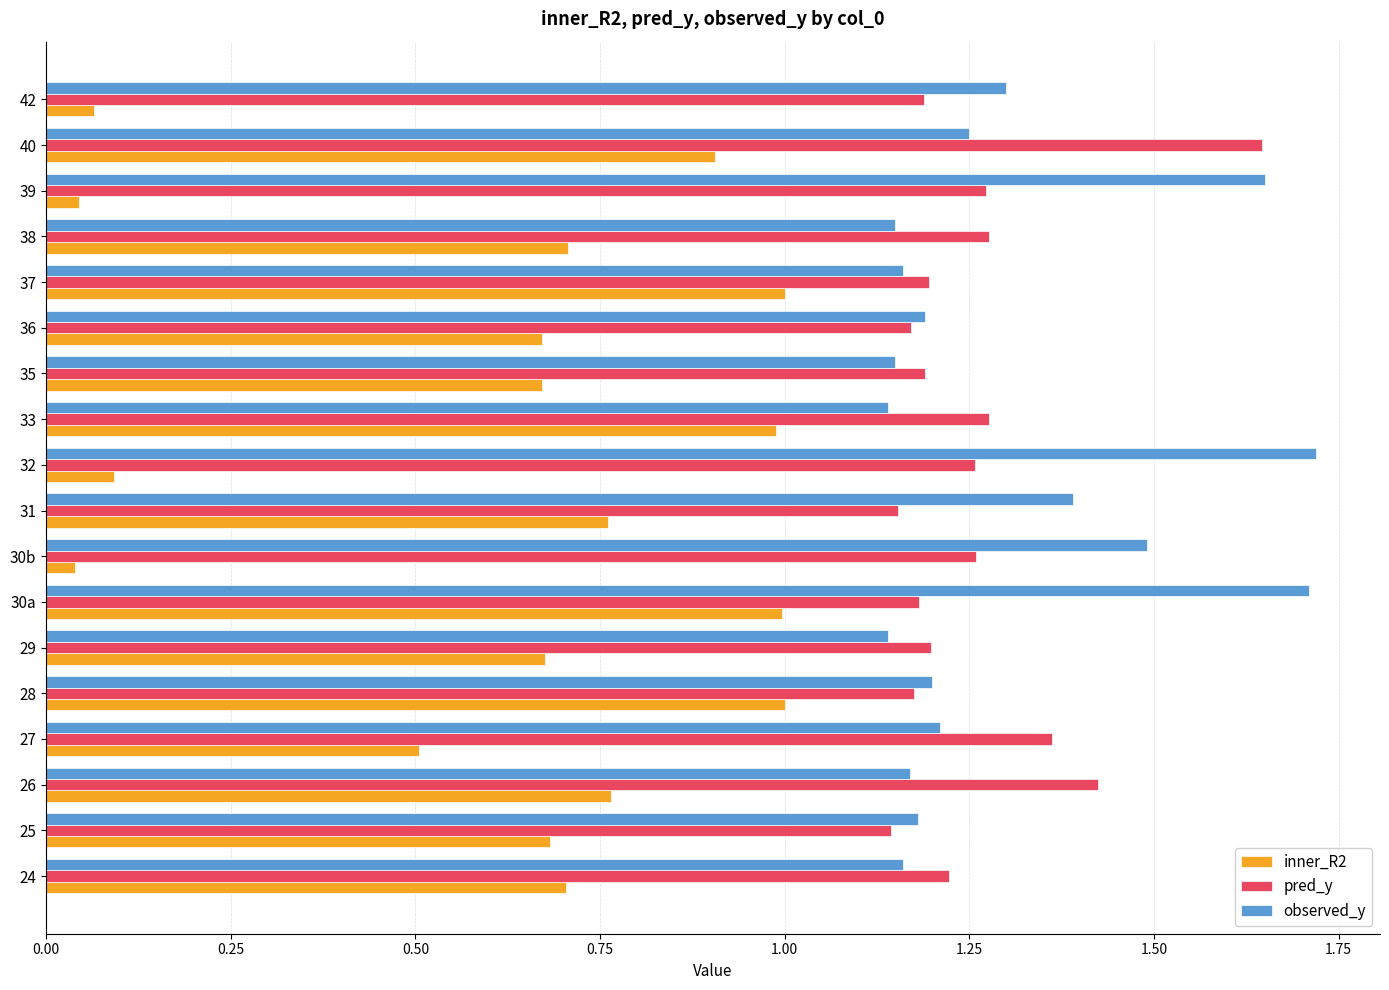

The pred_y series shows 1.3 at 38. True or false?

True